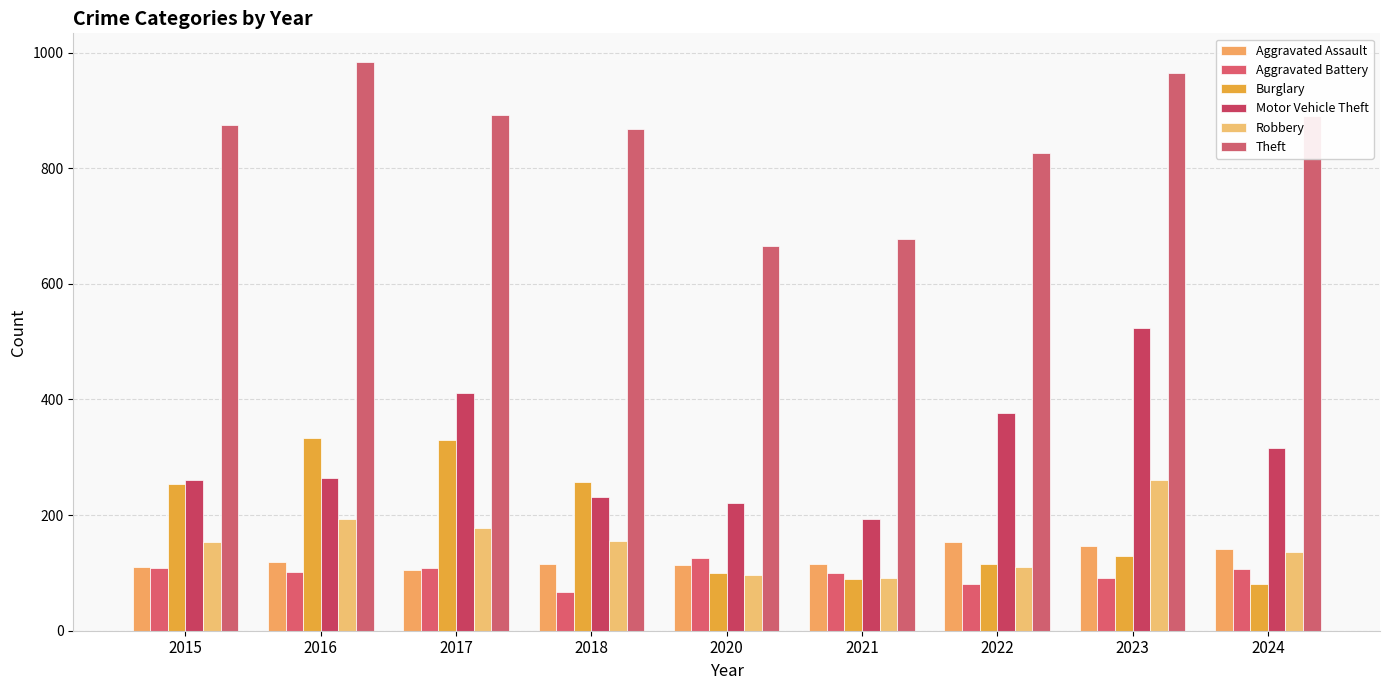

Between 2018 and 2017, which is larger?

2018